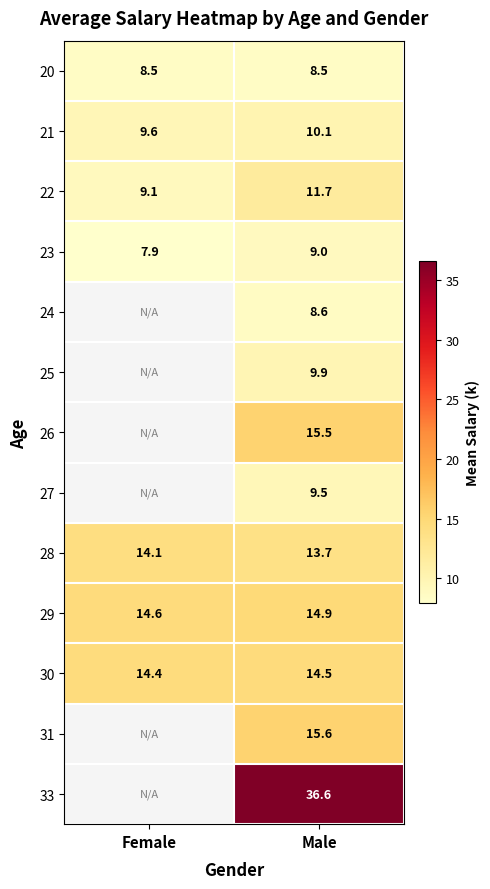

What is the maximum value for 22?

11.7